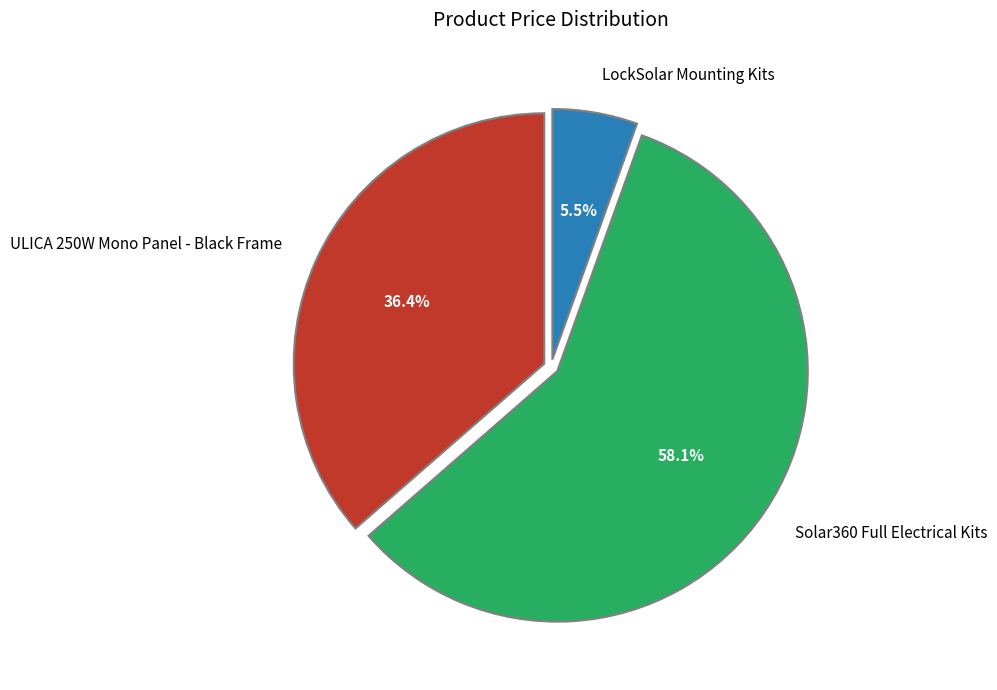

Which slice is the largest?

Solar360 Full Electrical Kits